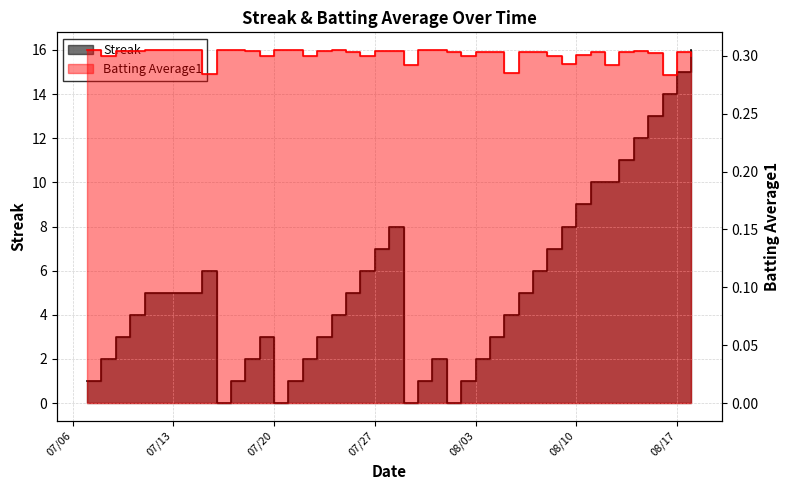

True or false: Batting Average1 has a value of 0.1 at 21.

False